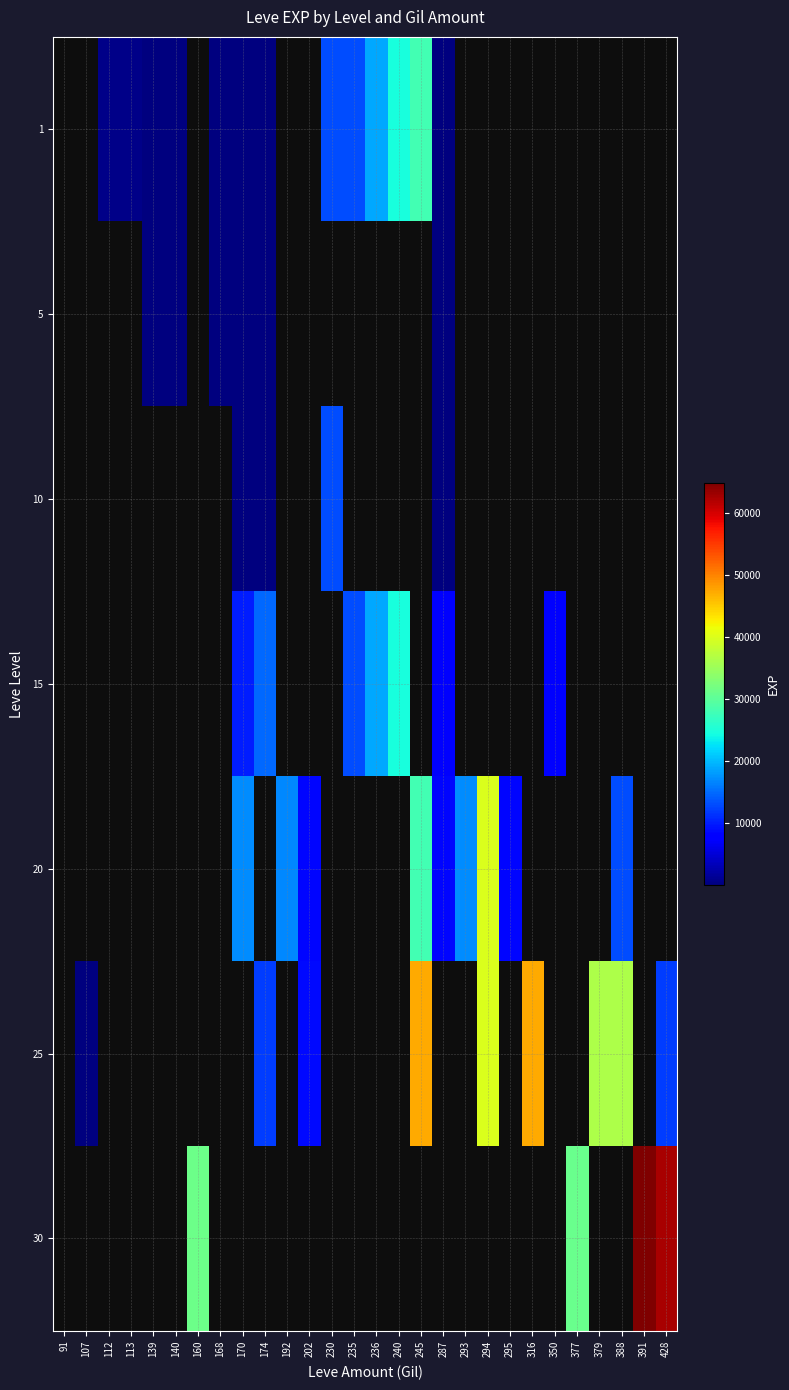

At which category does the chart reach its peak across all series?

391